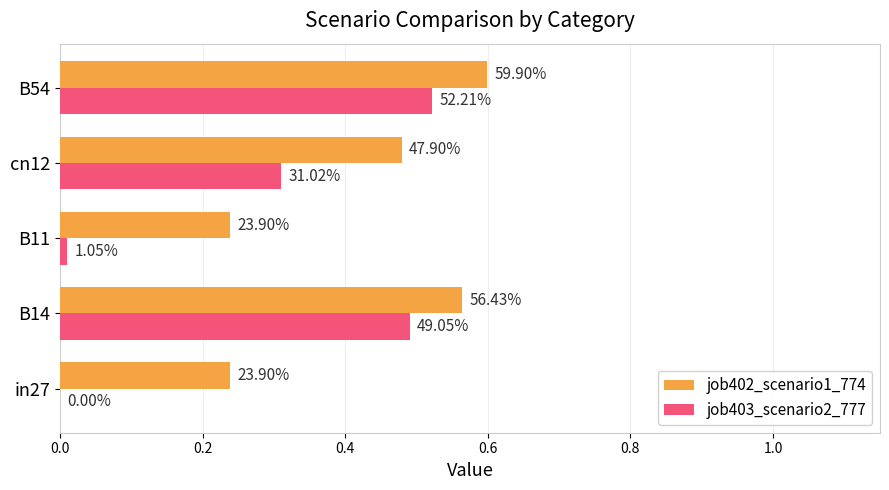

Which series has the widest spread of values?

job403_scenario2_777